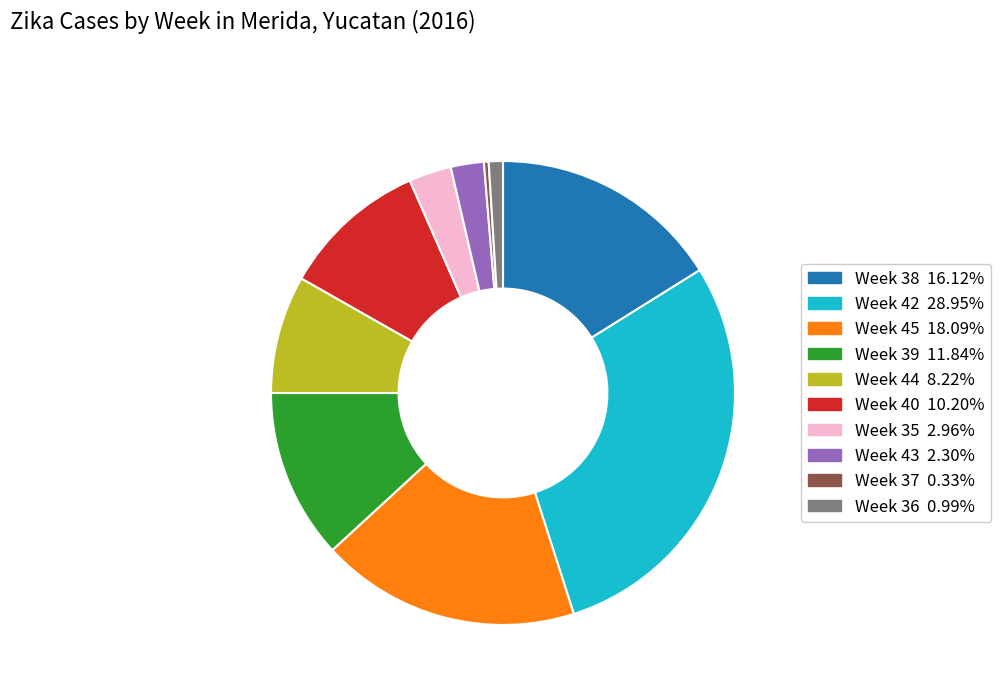

Is the sum of Week 37 and Week 42 greater than half?

No